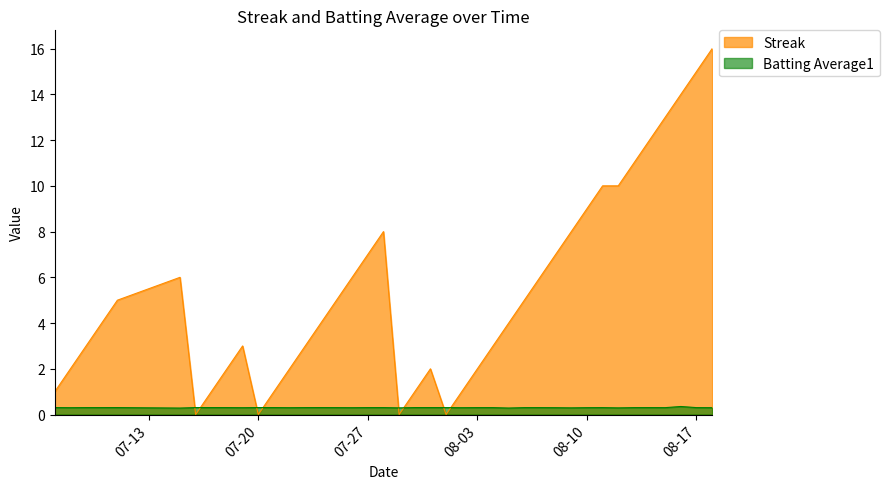

Which series has the widest spread of values?

Streak